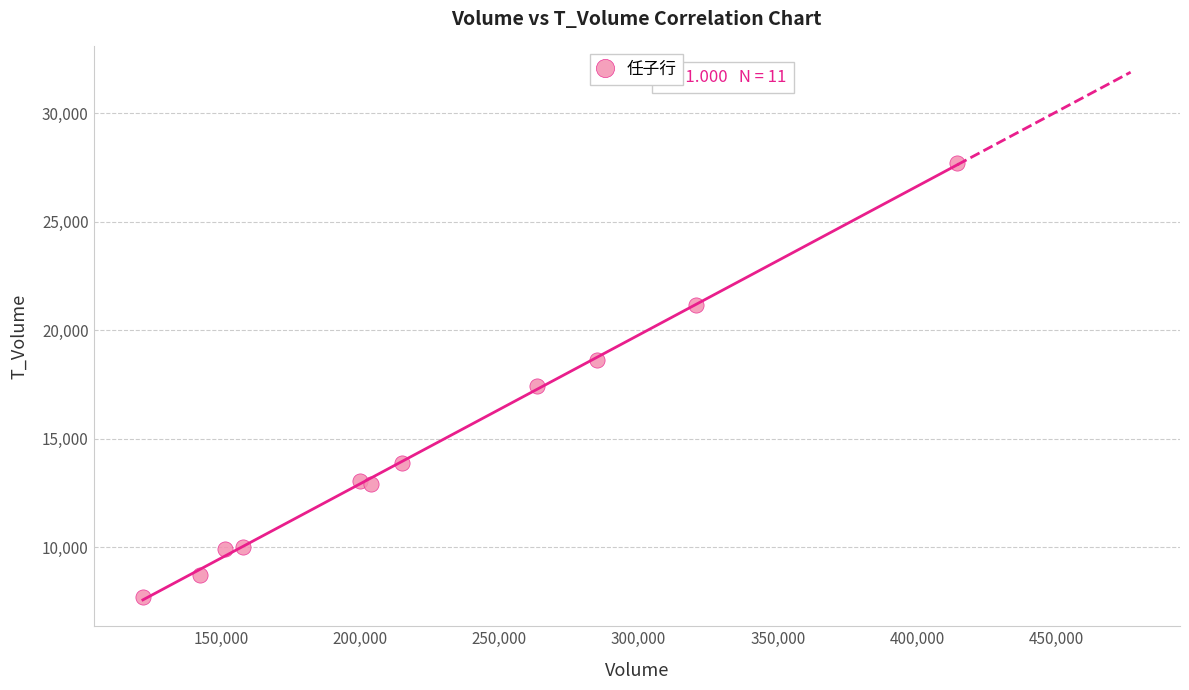

What is the range of X values (max minus min)?

292496